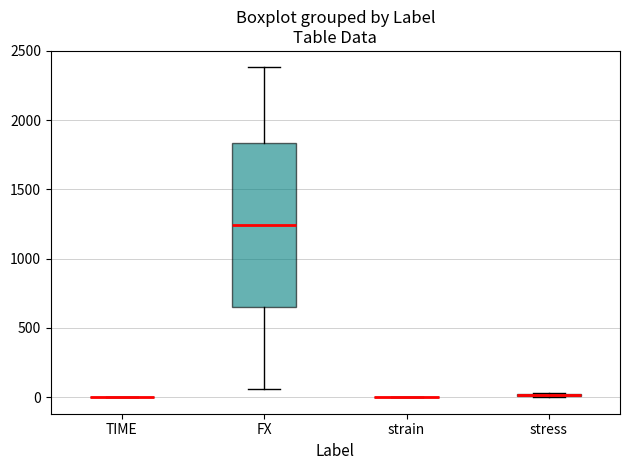

Comparing the boxes themselves (not the whiskers), which one is the tallest?

FX